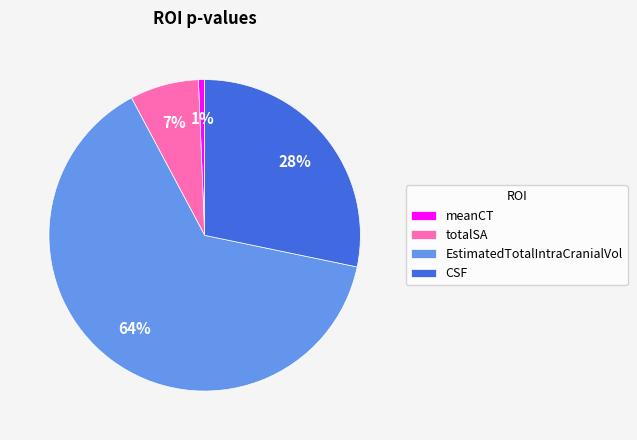

To the nearest percent, what portion does CSF represent?

28%